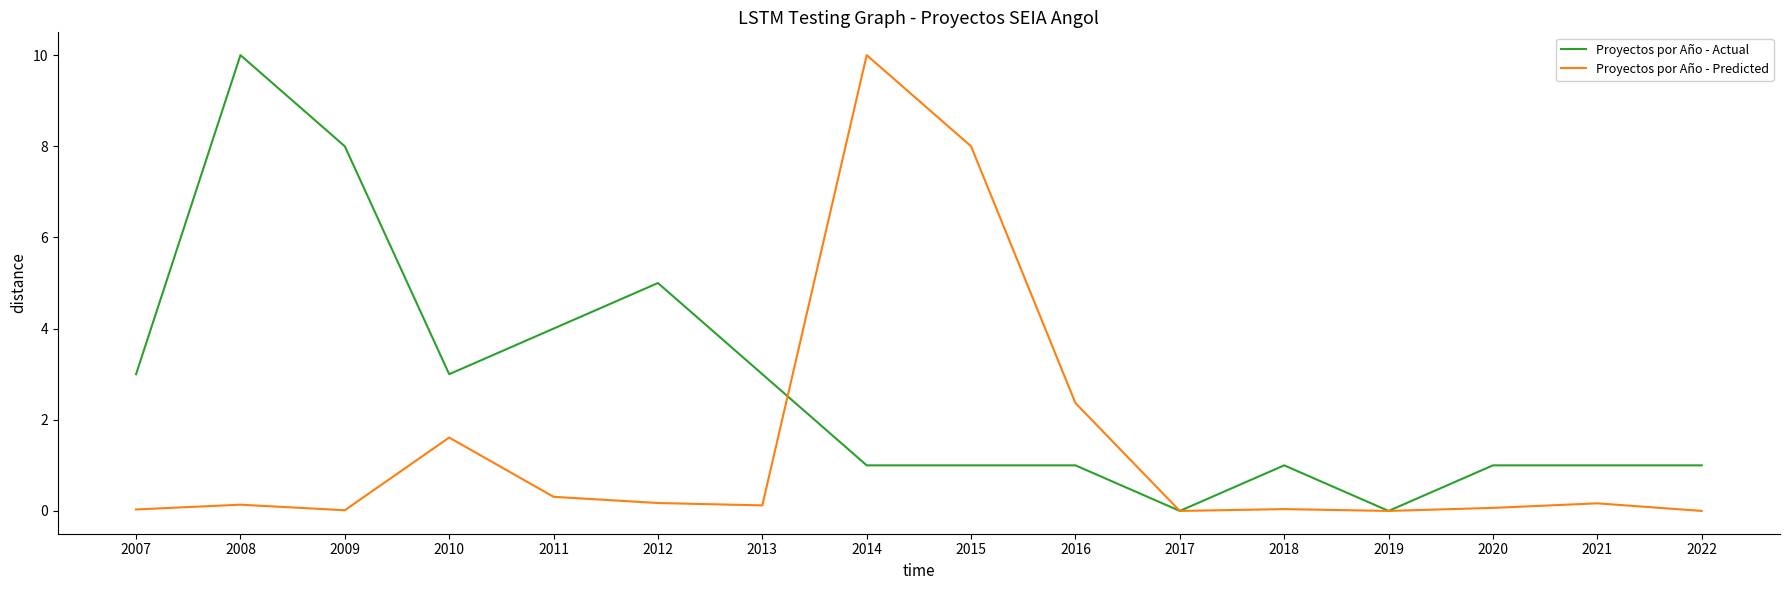

True or false: Proyectos por Año - Predicted has a value of 10.0 at 2014.

True